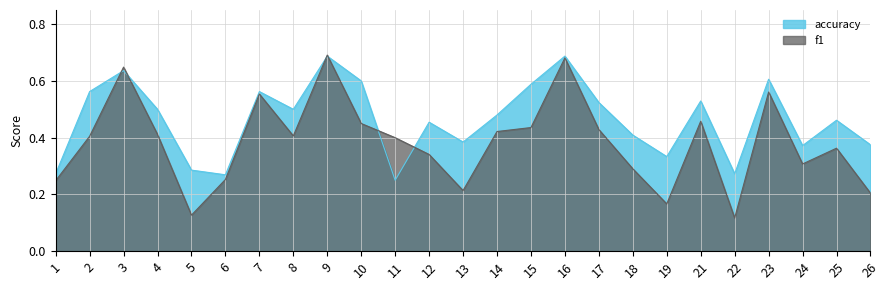

At which category does the chart reach its peak across all series?

9